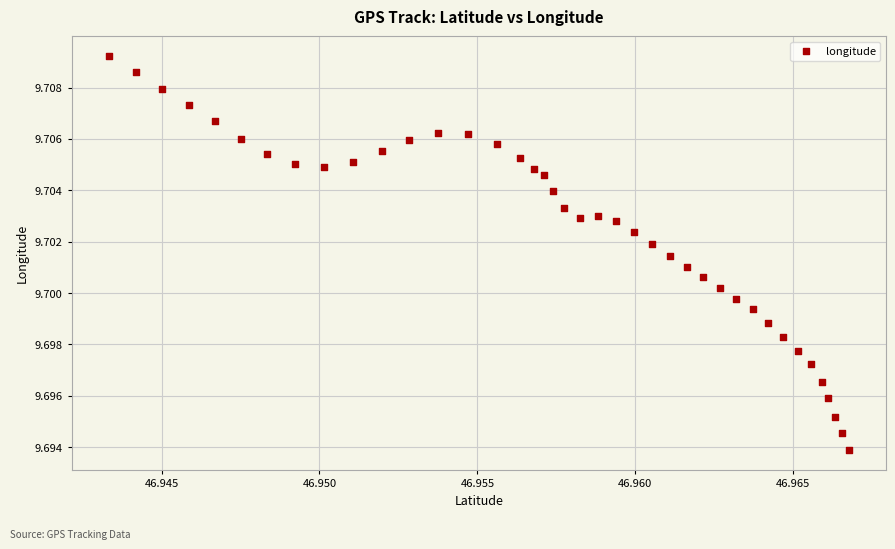

How many points are shown in the scatter plot?

40